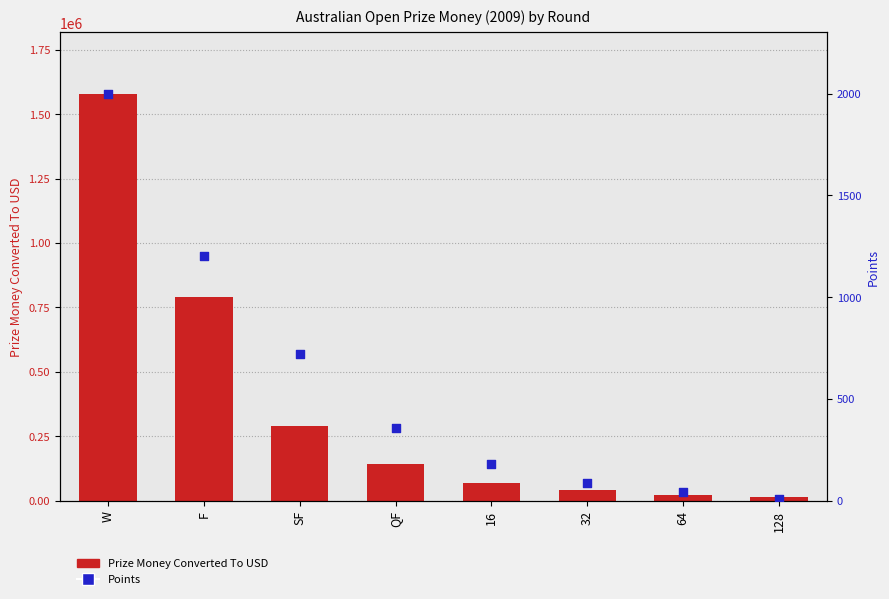

Is the value of Points at 64 greater than the value of Prize Money Converted To USD at SF?

No